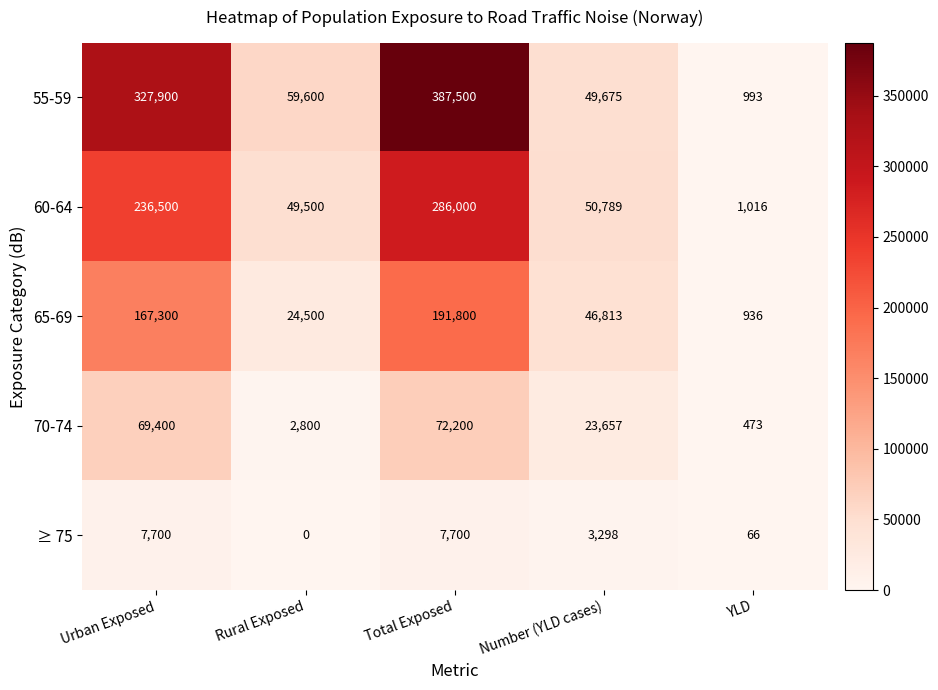

Rank the series by their average value, from highest to lowest.

55-59, 60-64, 65-69, 70-74, ≥ 75